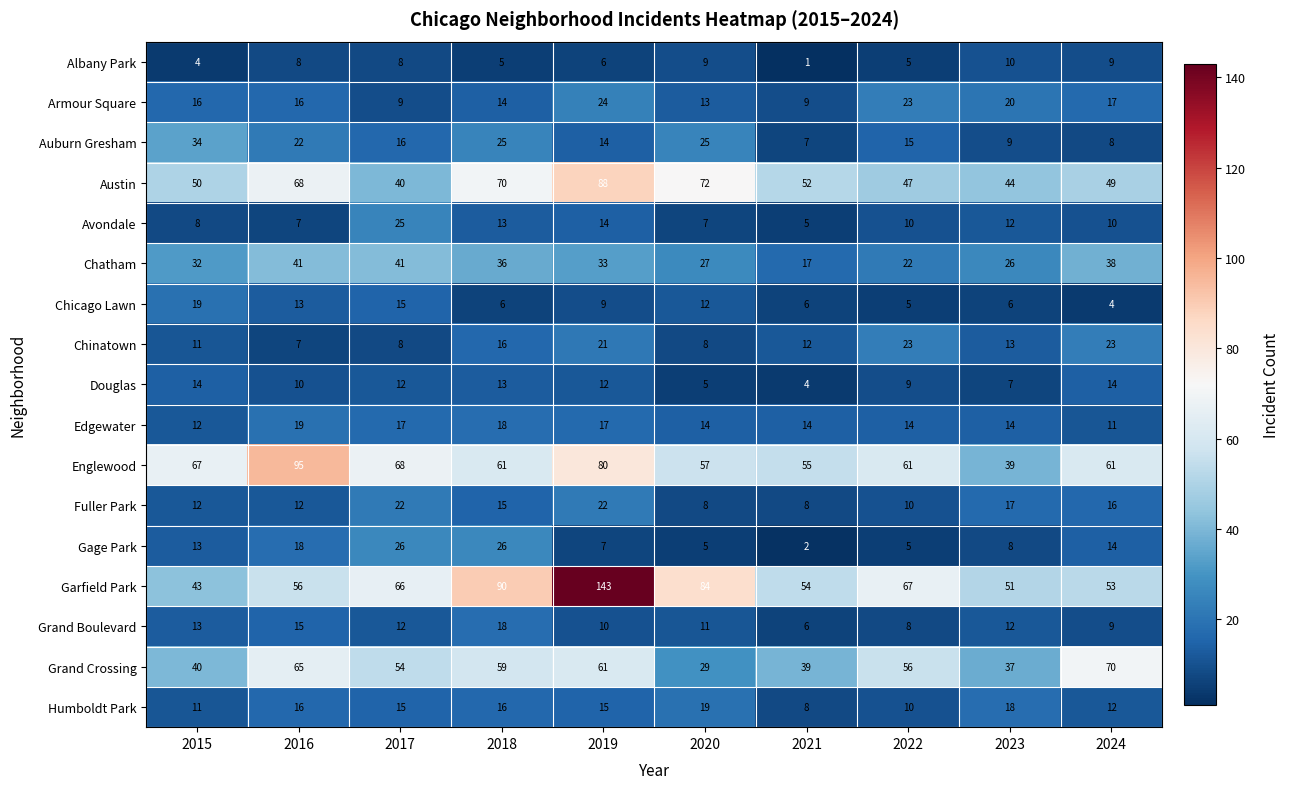

True or false: Douglas has a value of 24 at 2015.

False